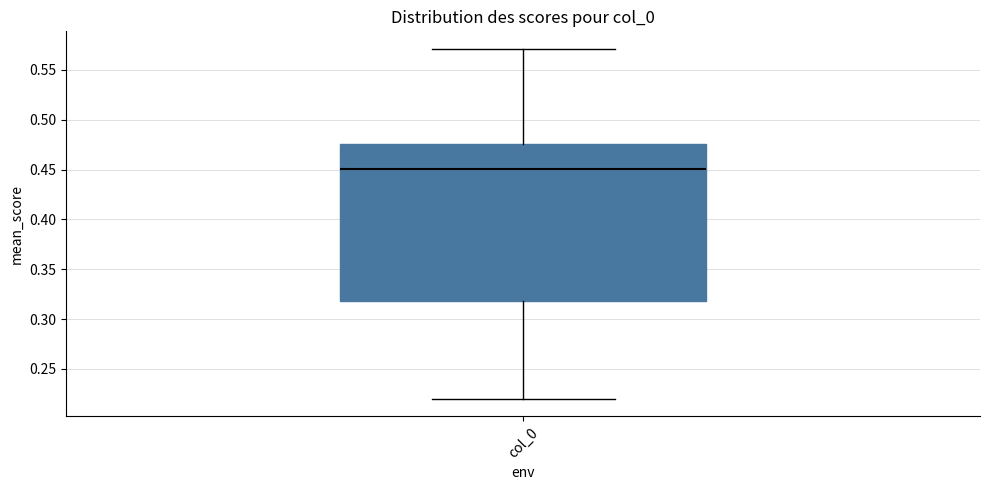

Transcribe this box plot: give where the median line is, the range the box spans, and where the two whiskers end, as read against the y-axis. The values are not printed on the chart, so give them approximately, as read against the axis.

median 0.450, box 0.320 to 0.475, whiskers 0.220 to 0.570